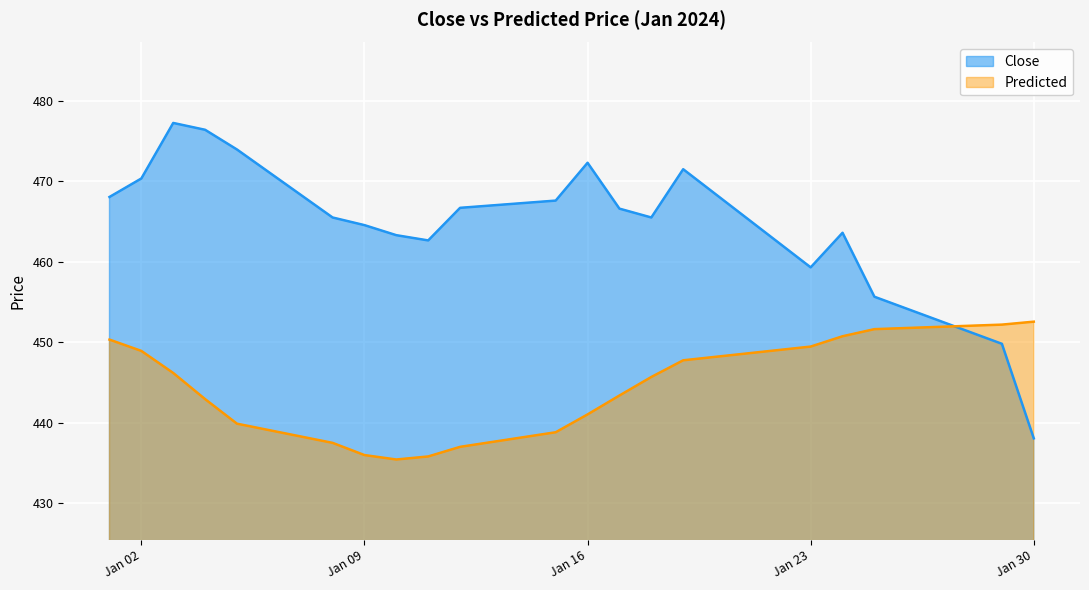

What is the total value across all series at 2024-01-12?

903.7